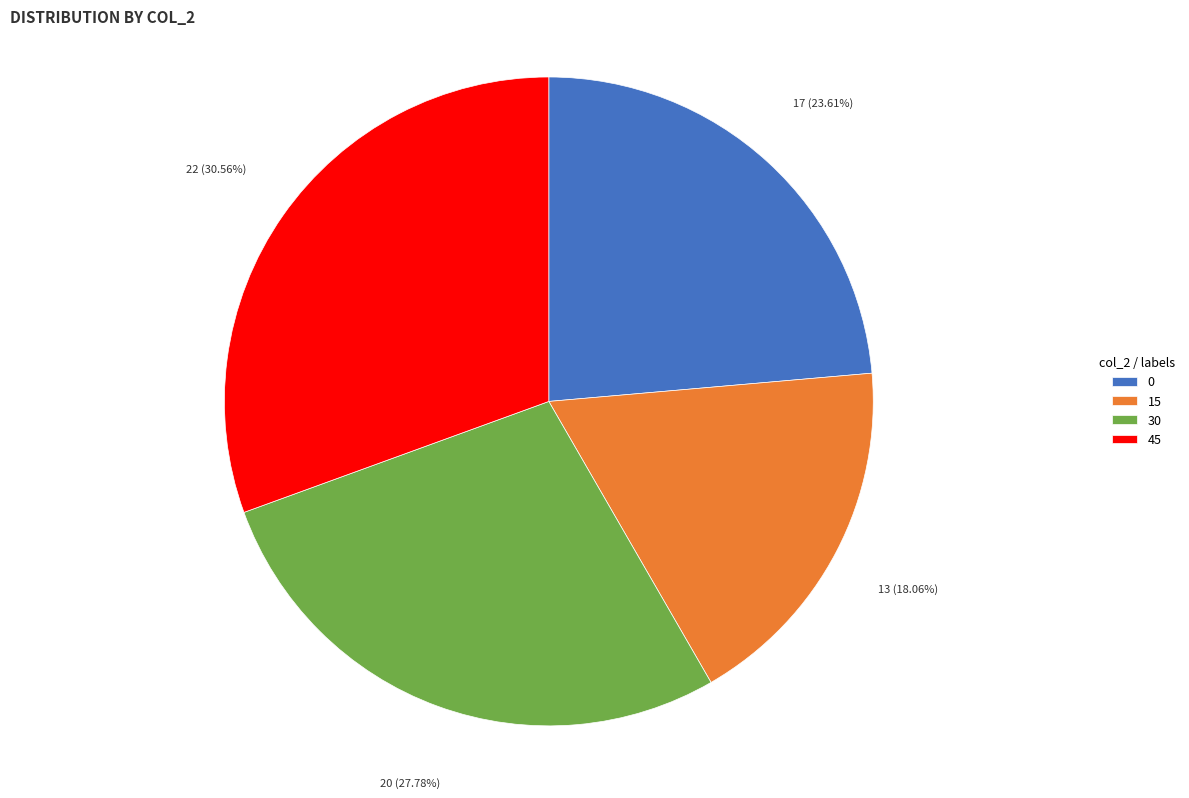

Rank the categories by value from lowest to highest.

15, 0, 30, 45